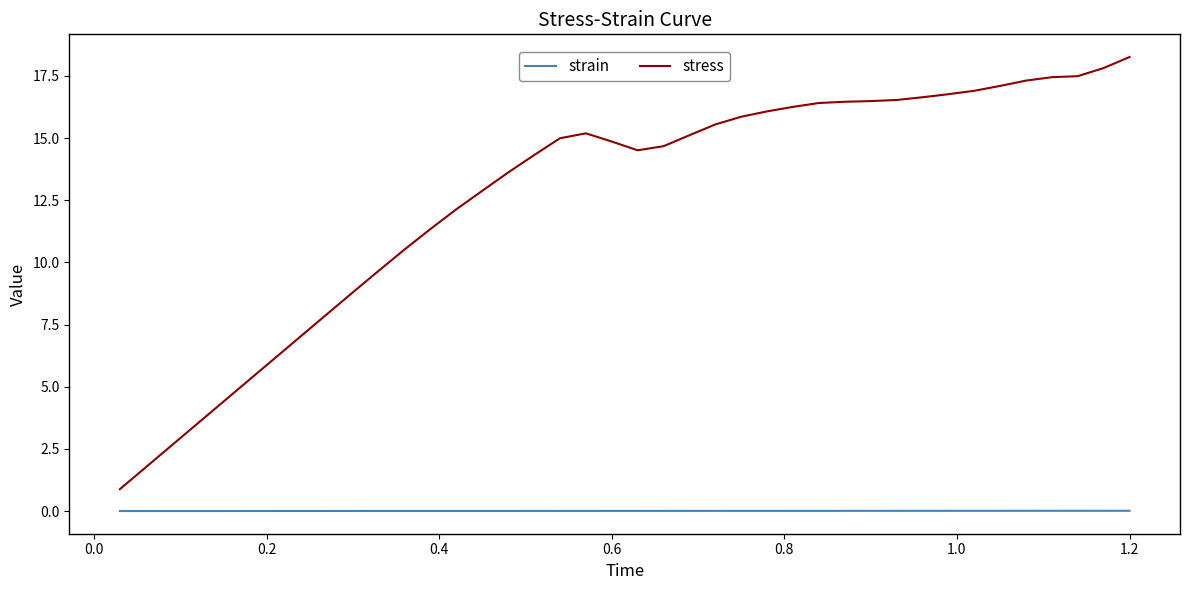

List the series in order of their peak value, lowest first.

strain, stress